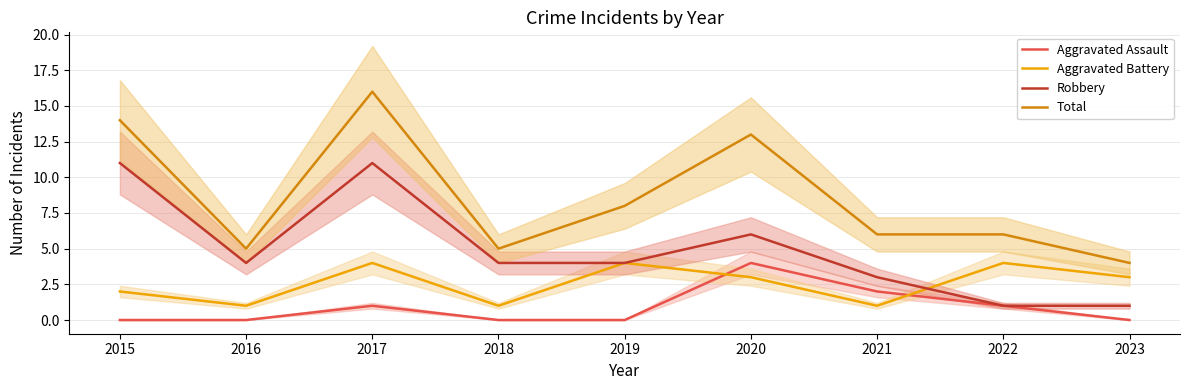

List the series in order of their peak value, highest first.

Total, Robbery, Aggravated Assault, Aggravated Battery